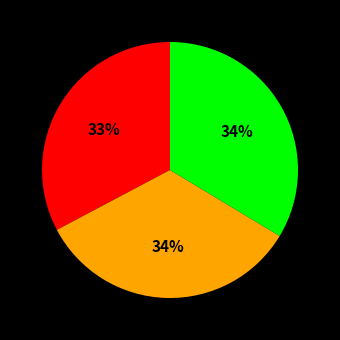

To the nearest percent, what is the average slice percentage?

33%